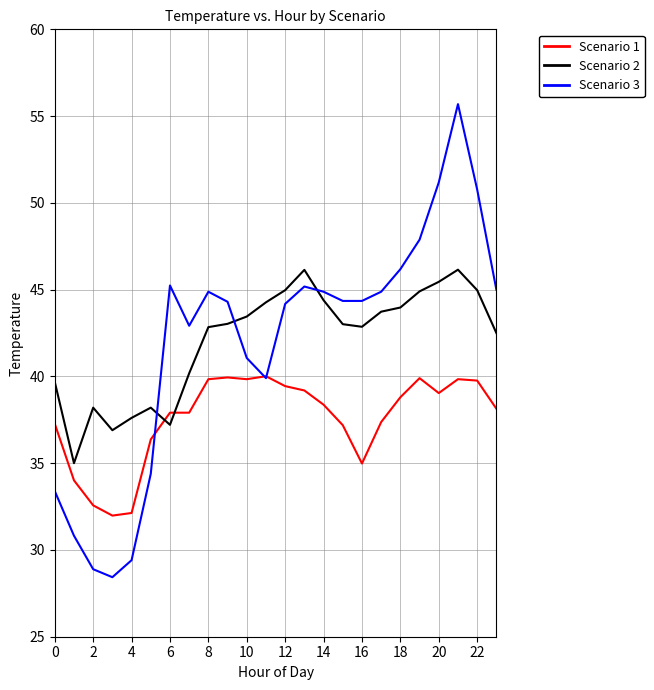

What is the sum of all Scenario 1 values?

901.8